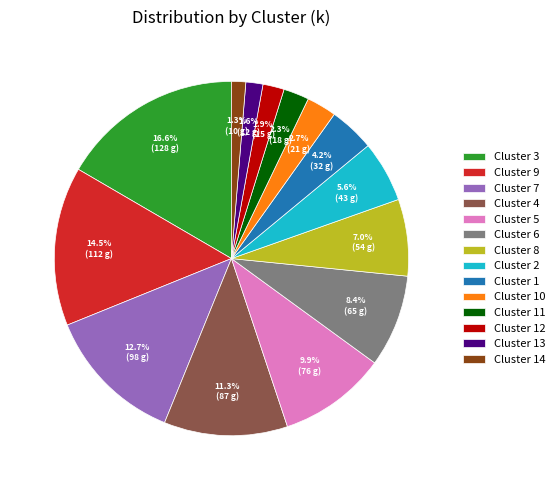

Which slice is the largest?

Cluster 3